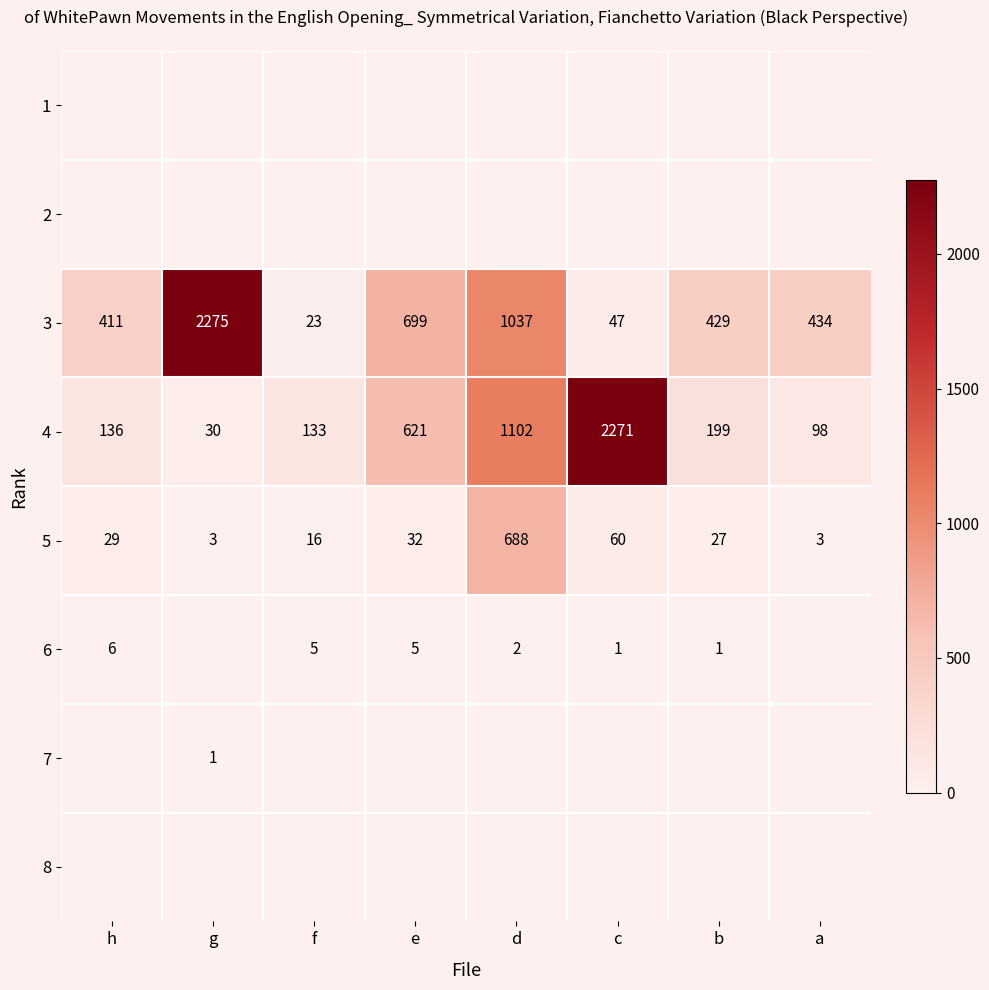

What is the total value across all series at h?

582